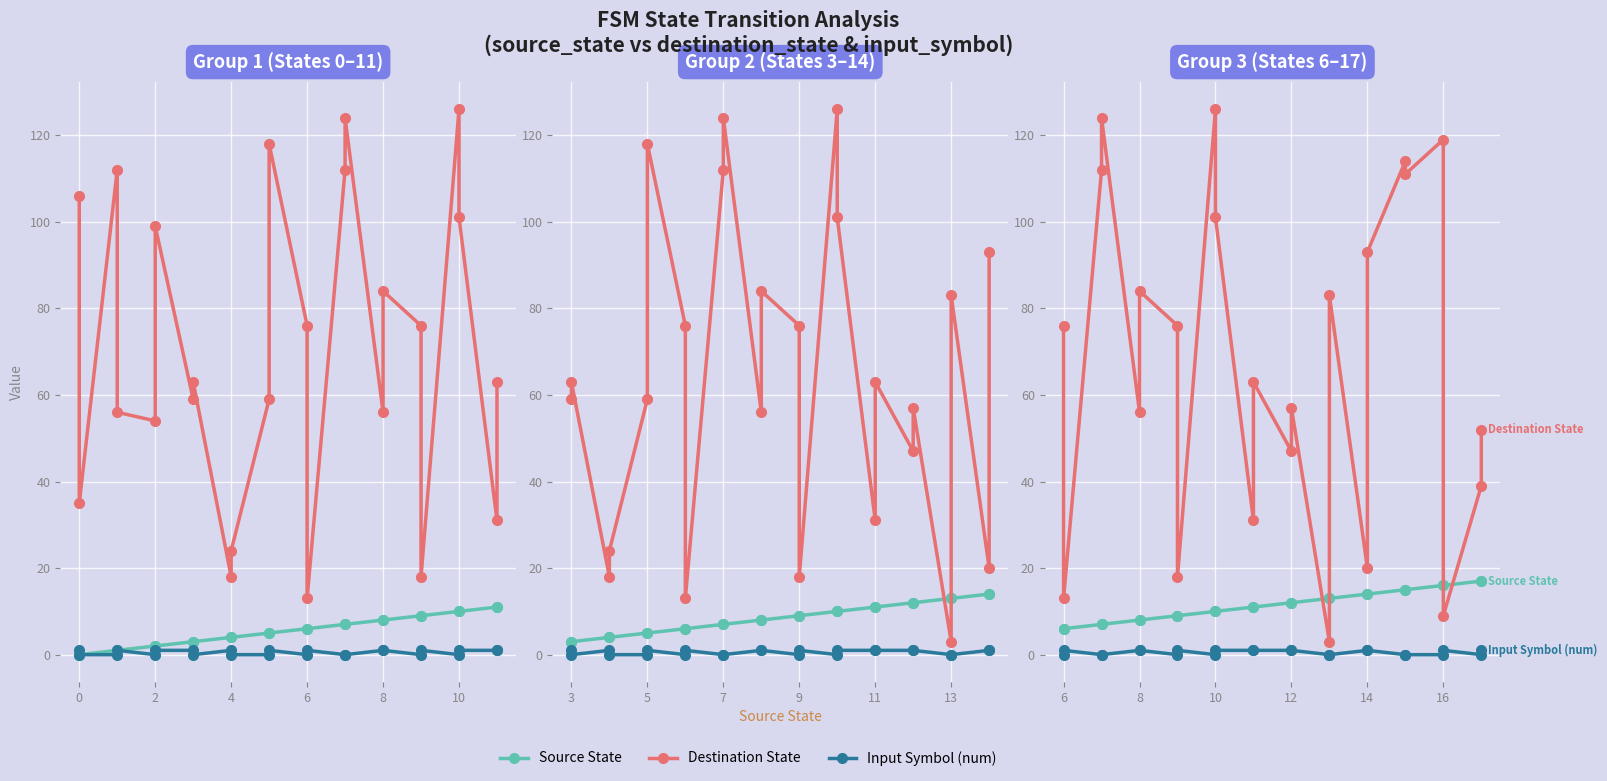

What is the sum of all Destination State values?

1627